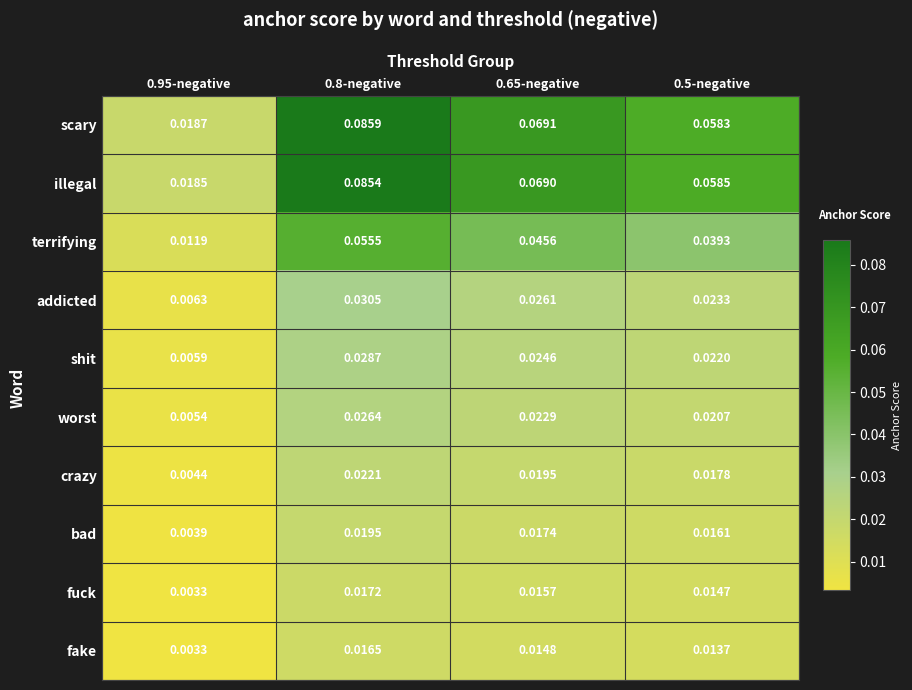

Count the number of data series in this chart.

10